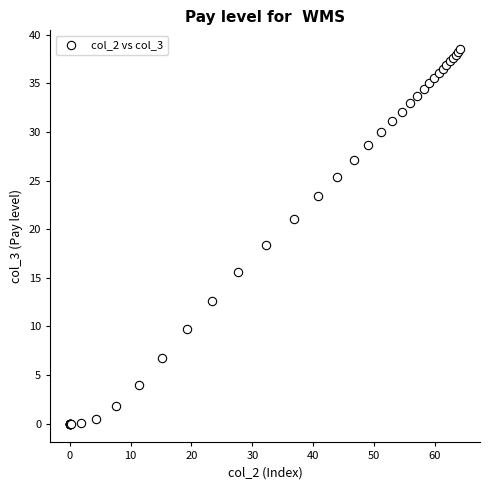

What Y value in the scatter plot is closest to 19?

18.4